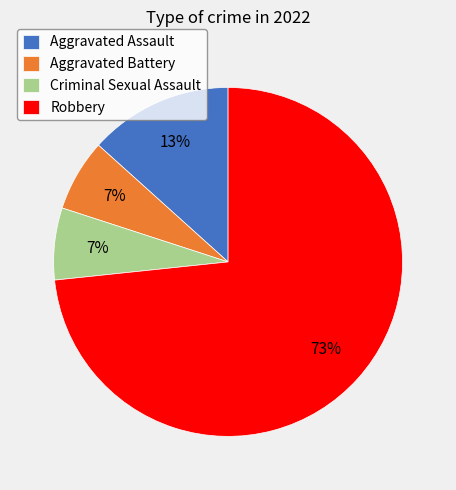

To the nearest percent, what percentage of the pie is Aggravated Battery?

7%